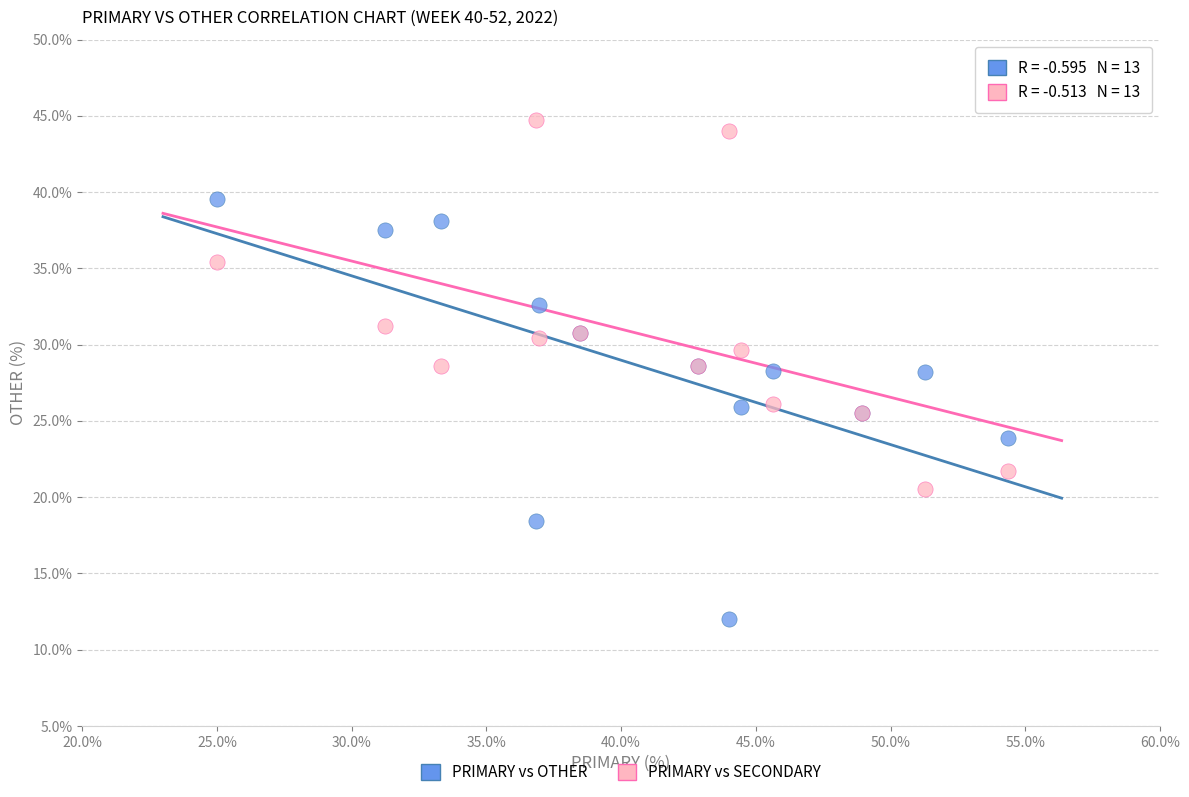

Which series contains the lowest Y value?

PRIMARY vs OTHER